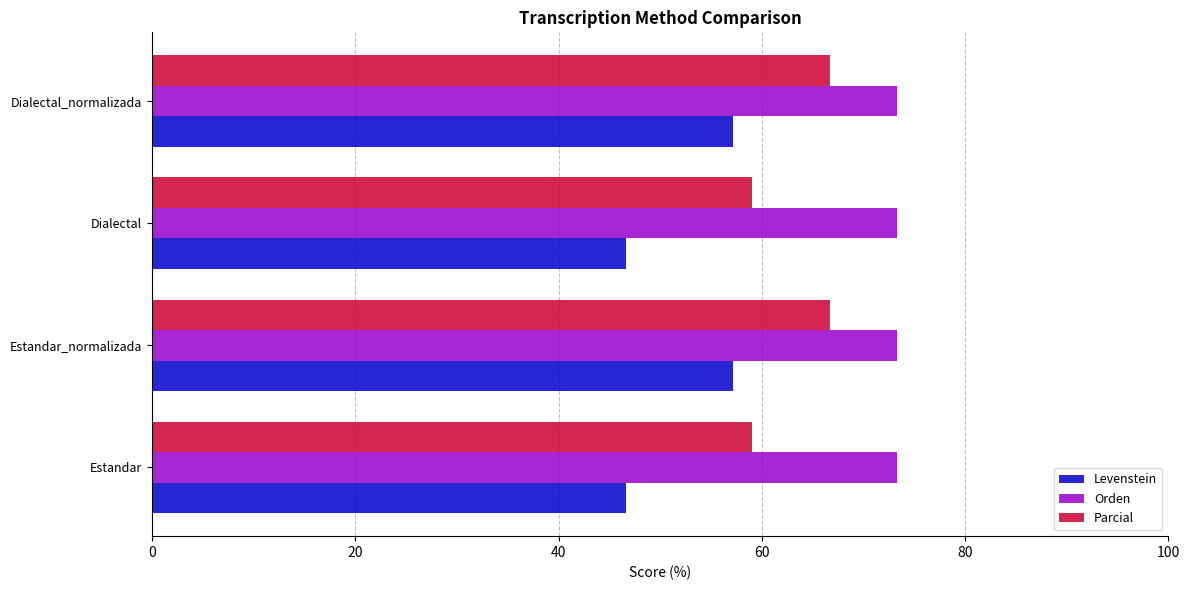

Rank the series by their maximum value, from highest to lowest.

Orden, Parcial, Levenstein